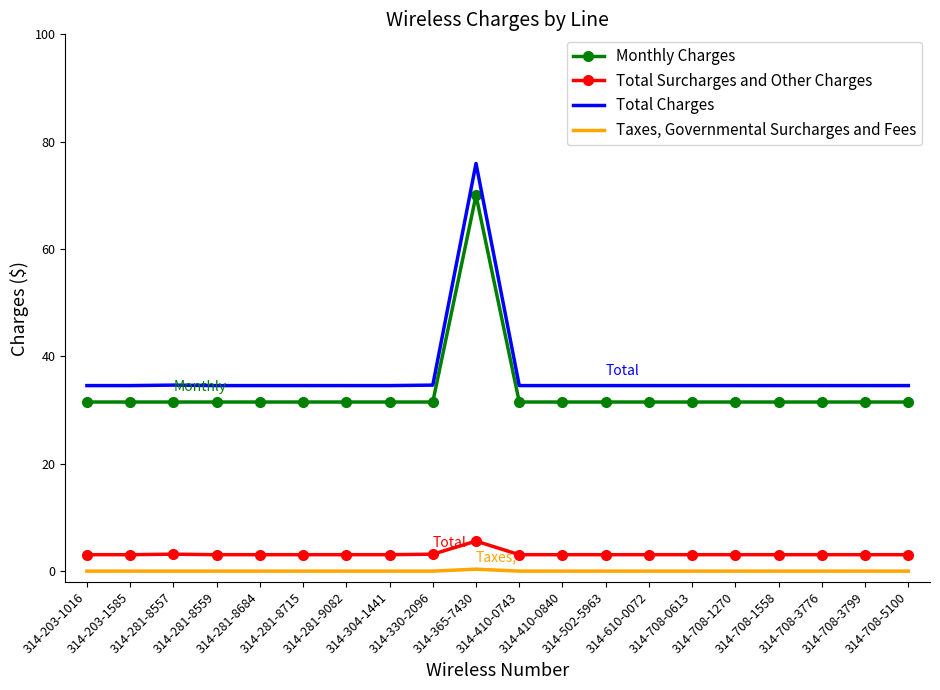

What are all the series names shown in the legend?

Monthly Charges, Total Surcharges and Other Charges, Total Charges, Taxes, Governmental Surcharges and Fees